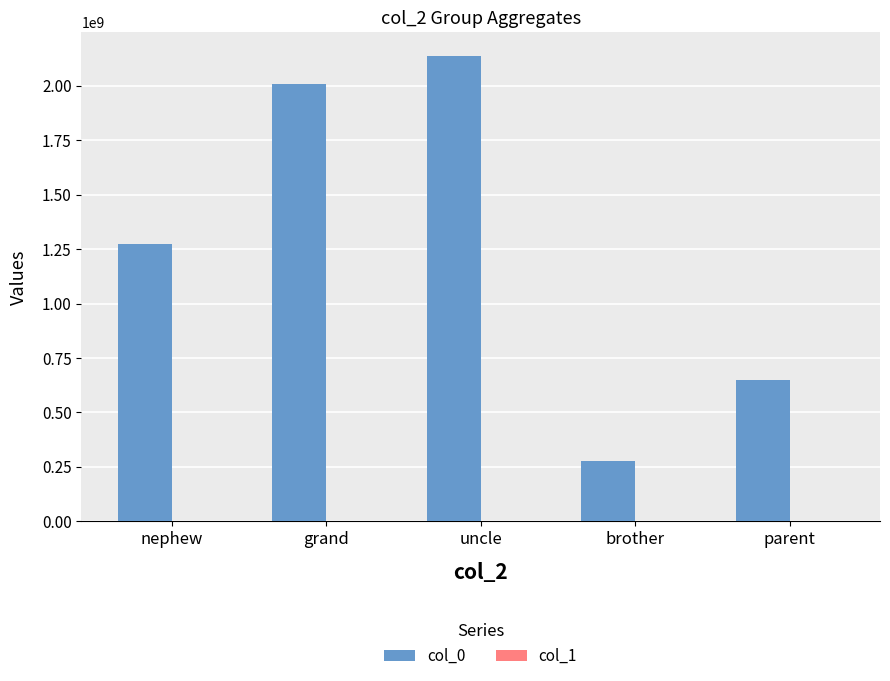

At which category is the sum across all series the highest?

uncle